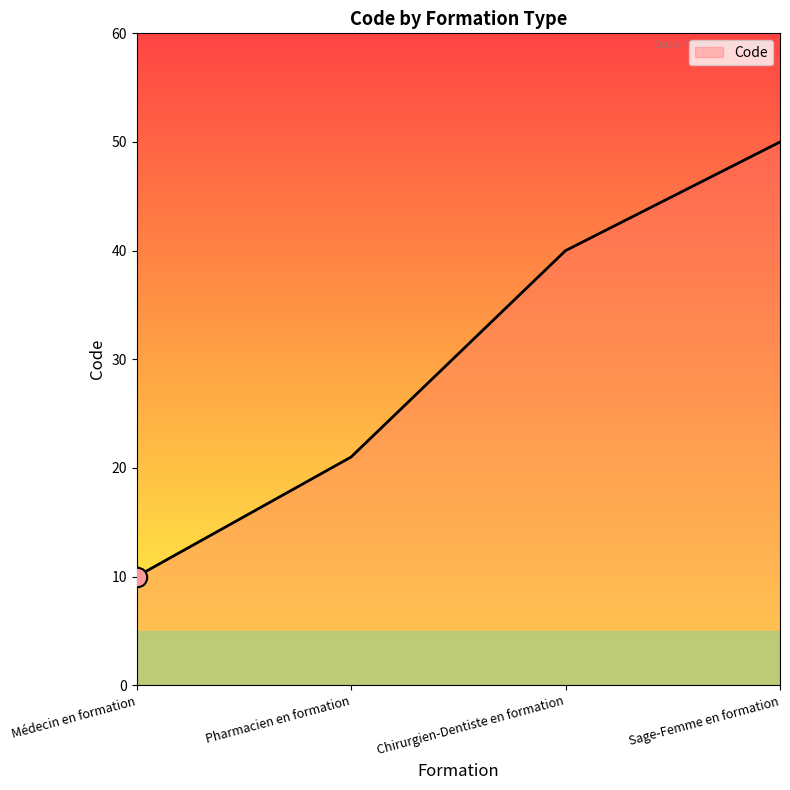

Rank the categories by value from lowest to highest.

Médecin en formation, Pharmacien en formation, Chirurgien-Dentiste en formation, Sage-Femme en formation